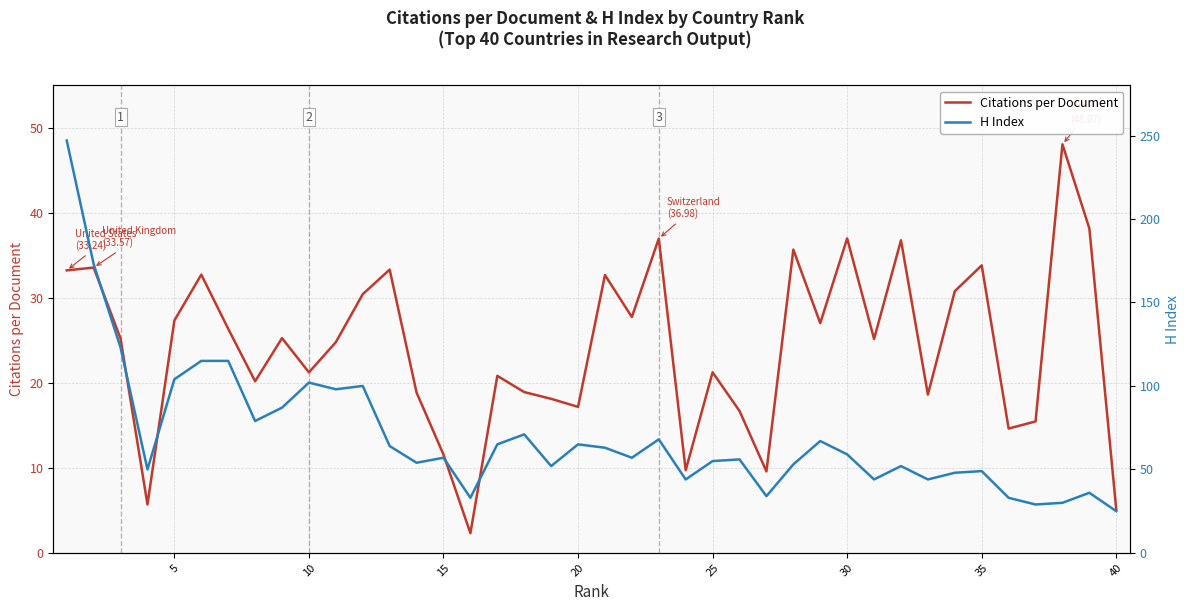

The value of H Index at 33 is 62.5. True or false?

False